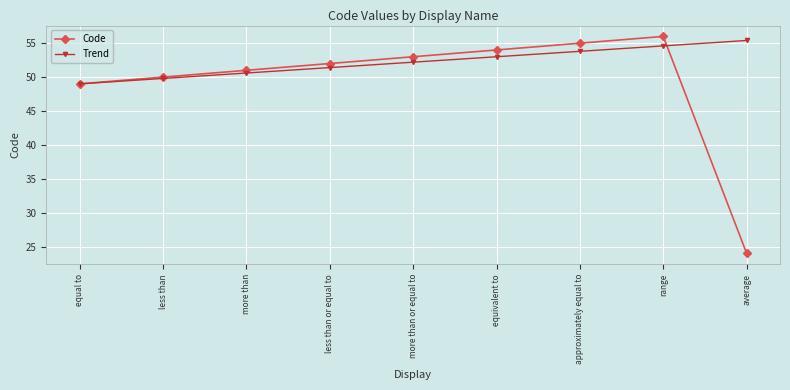

What is the label of the 1st point from the right?

average